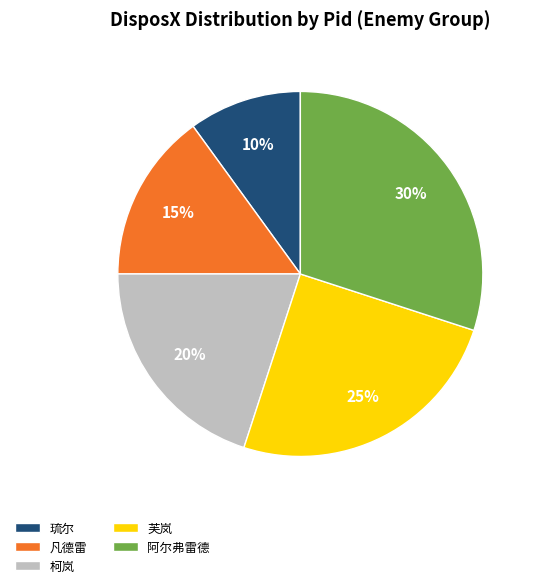

Is it true that 柯岚 is 29% of the pie?

False